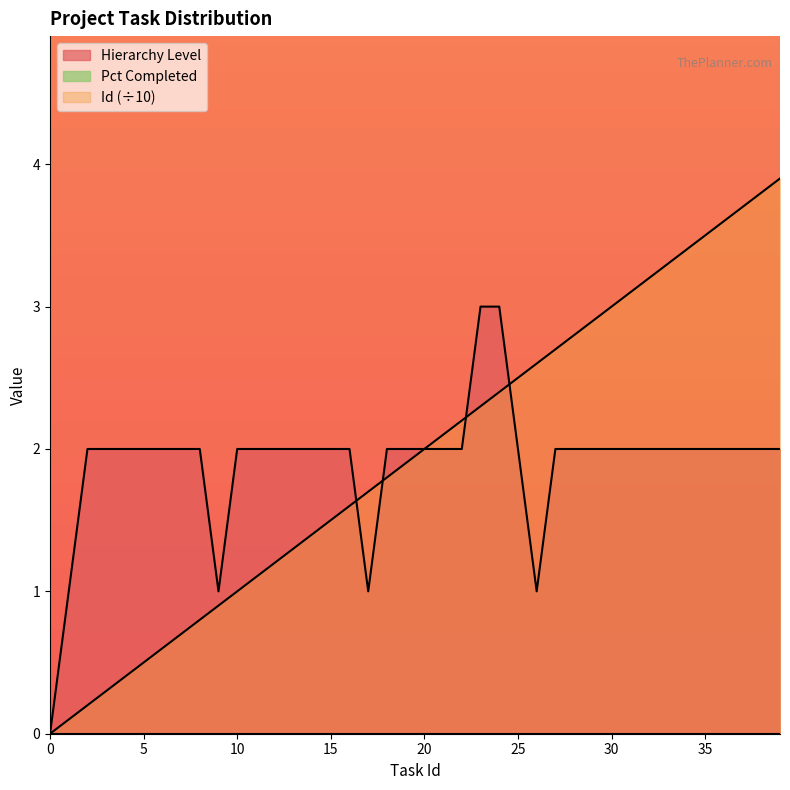

Reading left to right, what are all the values shown in this chart?

Hierarchy Level: 0=0.0	1=1.0	2=2.0	3=2.0	4=2.0	5=2.0	6=2.0	7=2.0	8=2.0	9=1.0	10=2.0	11=2.0	12=2.0	13=2.0	14=2.0	15=2.0	16=2.0	17=1.0	18=2.0	19=2.0	20=2.0	21=2.0	22=2.0	23=3.0	24=3.0	25=2.0	26=1.0	27=2.0	28=2.0	29=2.0	30=2.0	31=2.0	32=2.0	33=2.0	34=2.0	35=2.0	36=2.0	37=2.0	38=2.0	39=2.0
Id: 0=0.0	1=0.1	2=0.2	3=0.3	4=0.4	5=0.5	6=0.6	7=0.7	8=0.8	9=0.9	10=1.0	11=1.1	12=1.2	13=1.3	14=1.4	15=1.5	16=1.6	17=1.7	18=1.8	19=1.9	20=2.0	21=2.1	22=2.2	23=2.3	24=2.4	25=2.5	26=2.6	27=2.7	28=2.8	29=2.9	30=3.0	31=3.1	32=3.2	33=3.3	34=3.4	35=3.5	36=3.6	37=3.7	38=3.8	39=3.9